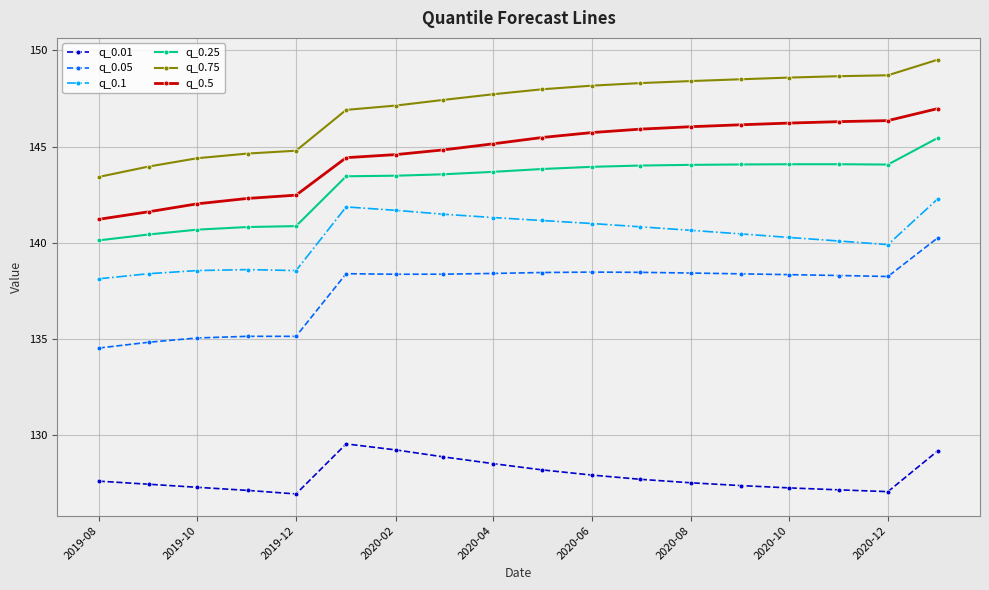

True or false: q_0.25 and q_0.5 intersect in this chart.

False